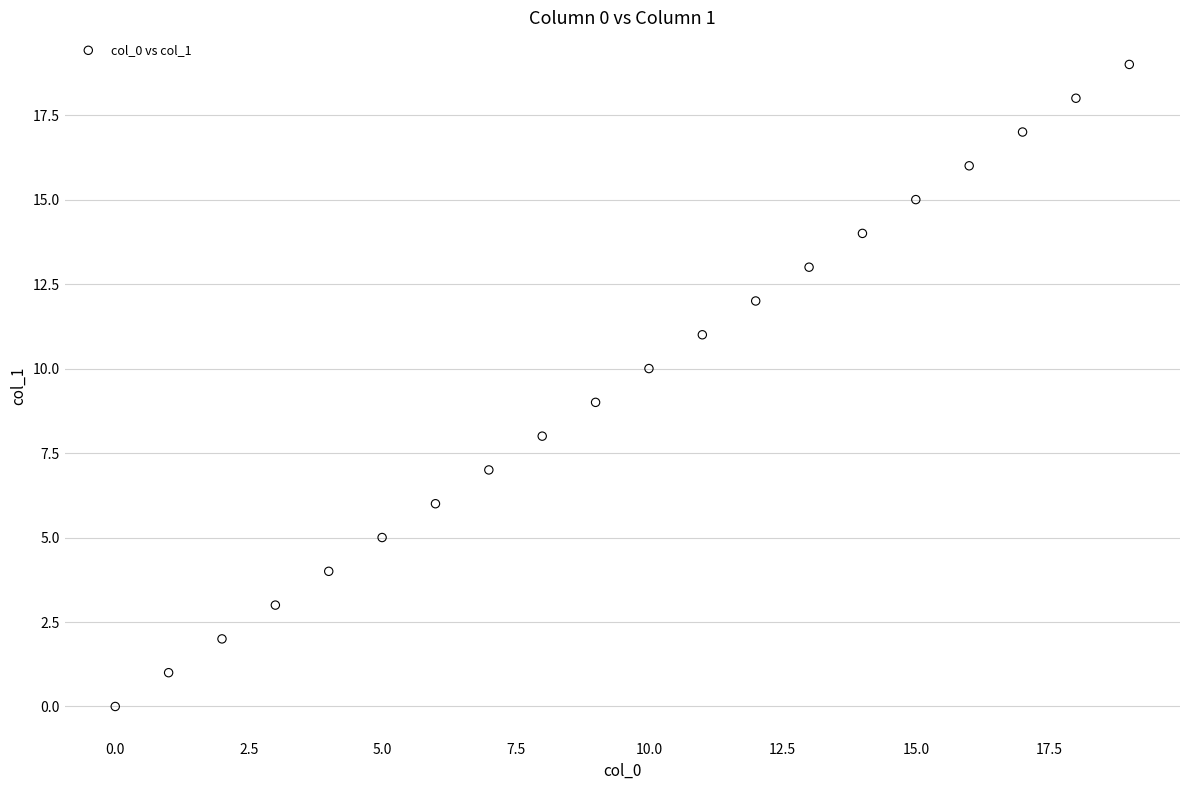

What is the range of Y values (max minus min)?

19